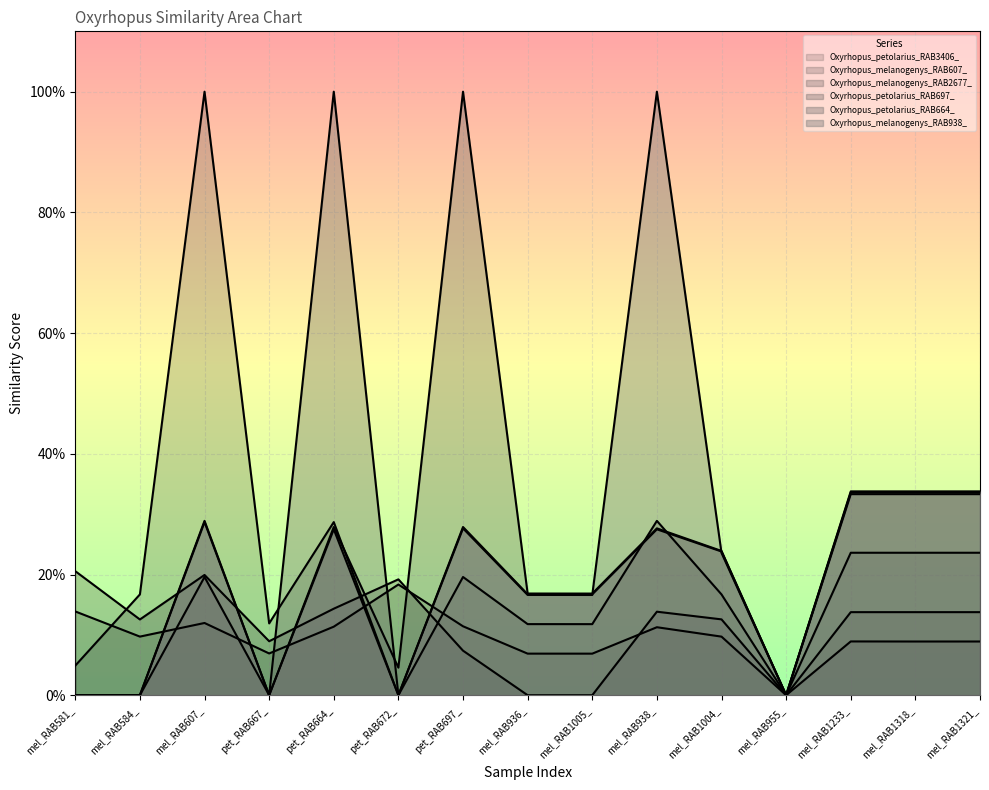

How many lines are shown in the chart?

6